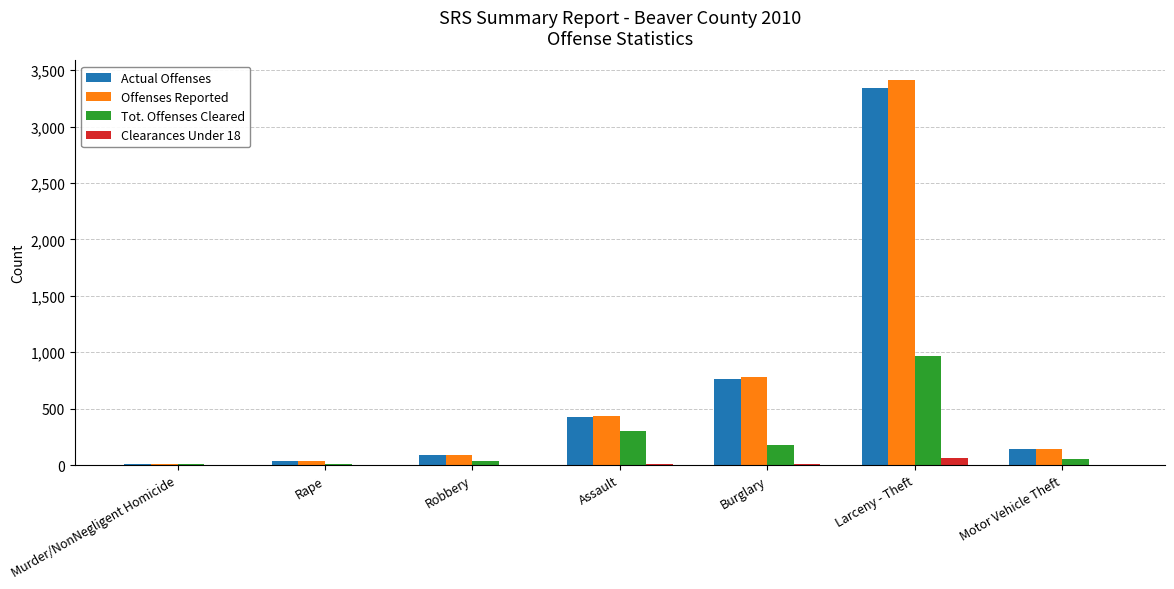

The value of Offenses Reported at Robbery is 92. True or false?

True